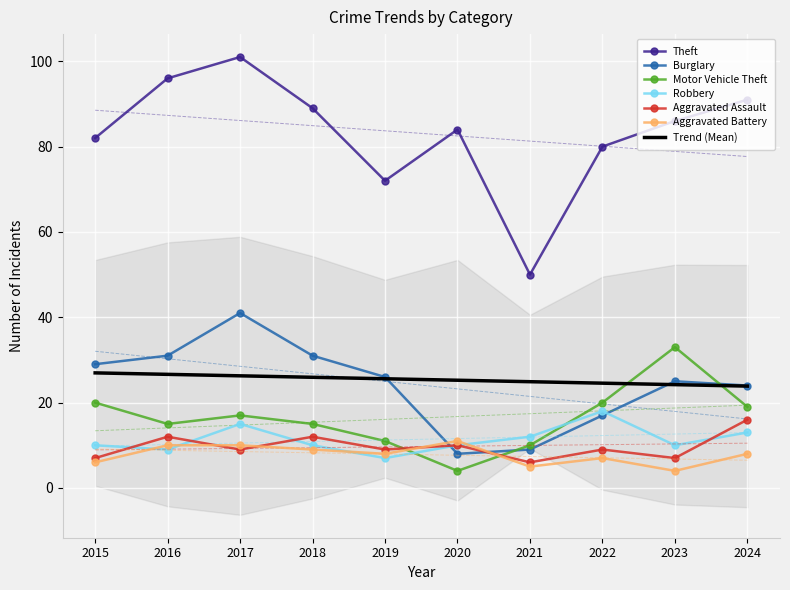

Where is the first local minimum for Motor Vehicle Theft?

2016